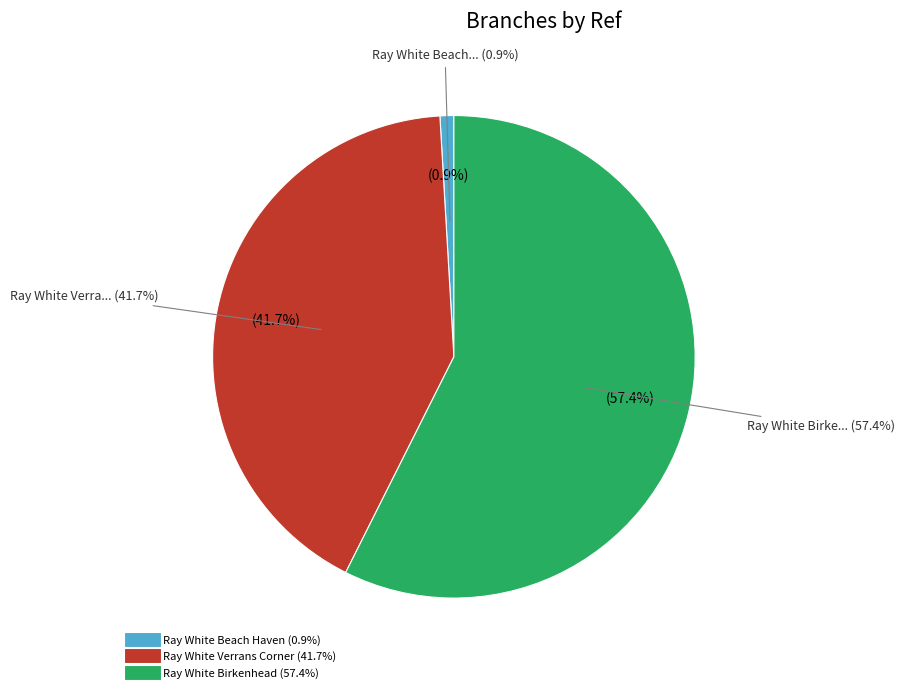

What is the largest slice in the pie chart?

Ray White Birkenhead